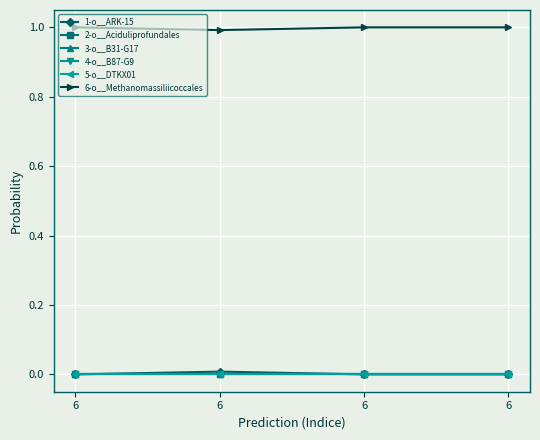

Does the chart have visible grid lines?

Yes